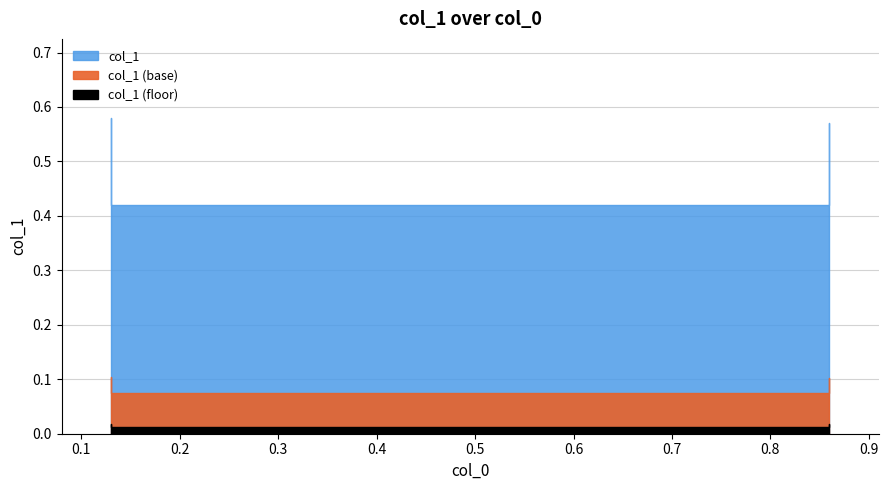

What is the value of the 3rd point from the left?

0.4